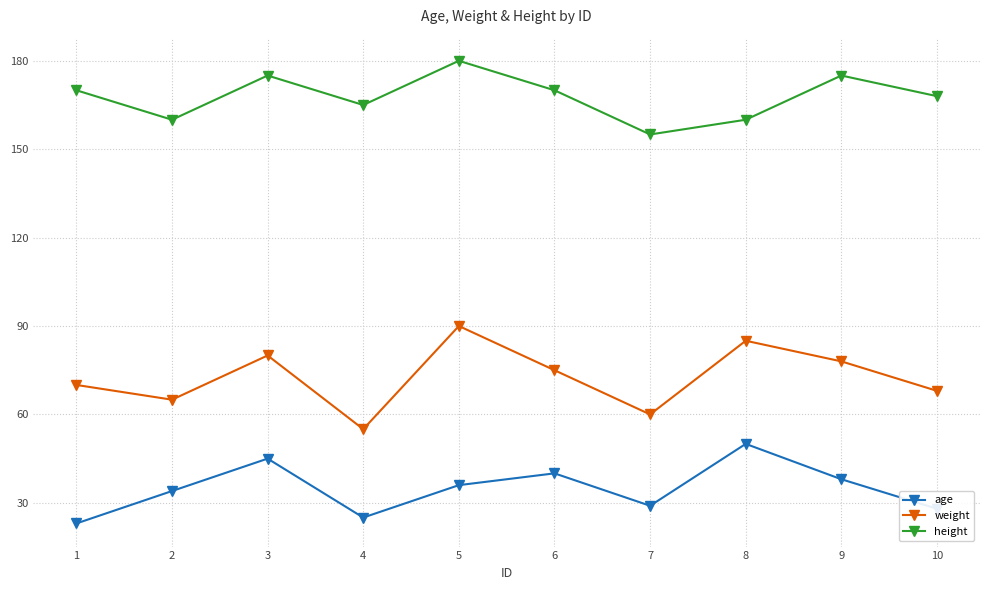

The value of age at 6 is 40. True or false?

True